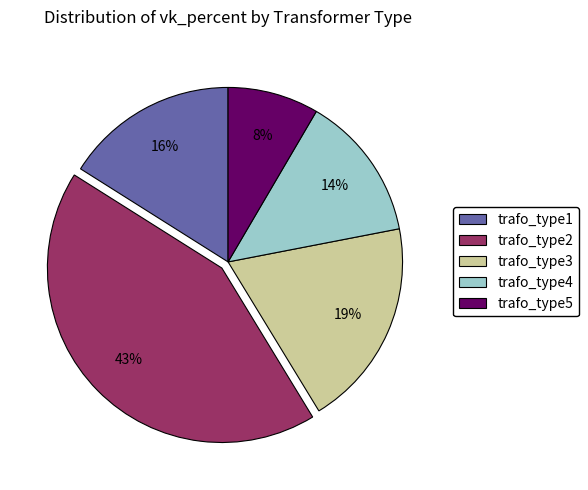

Count the number of slices in the pie.

5